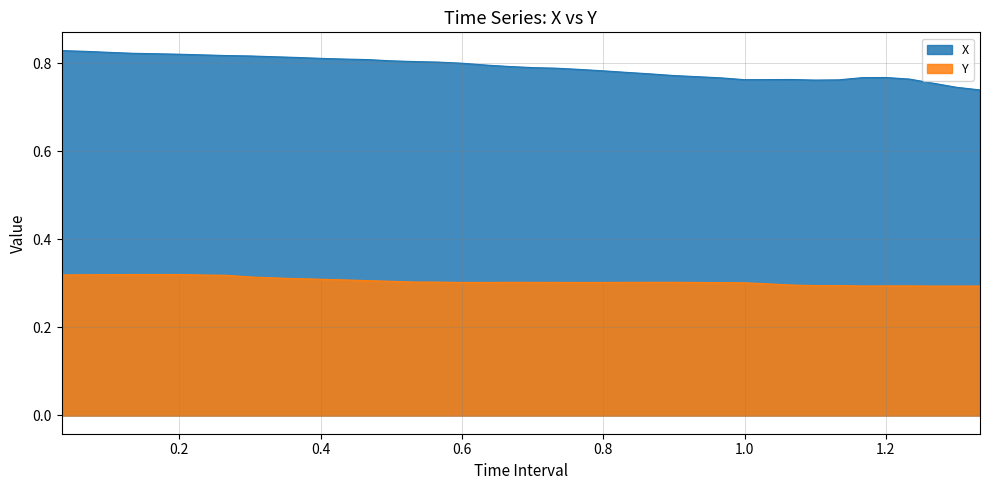

In X, how many points are higher than both neighbors (excluding endpoints)?

2